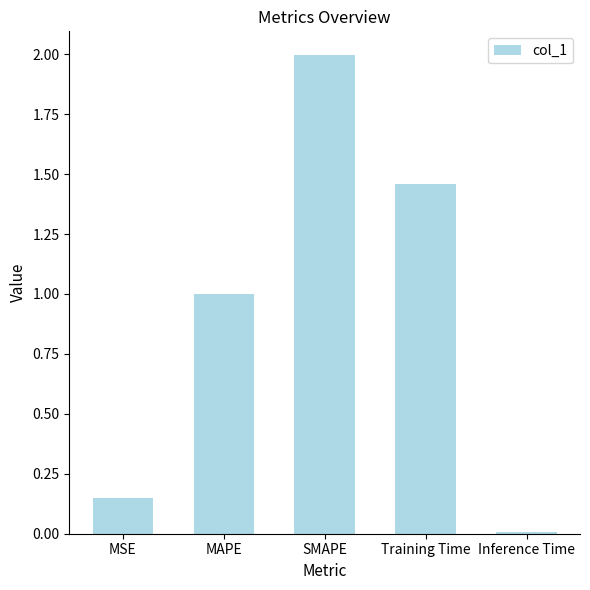

Which category has the highest value across all series?

SMAPE